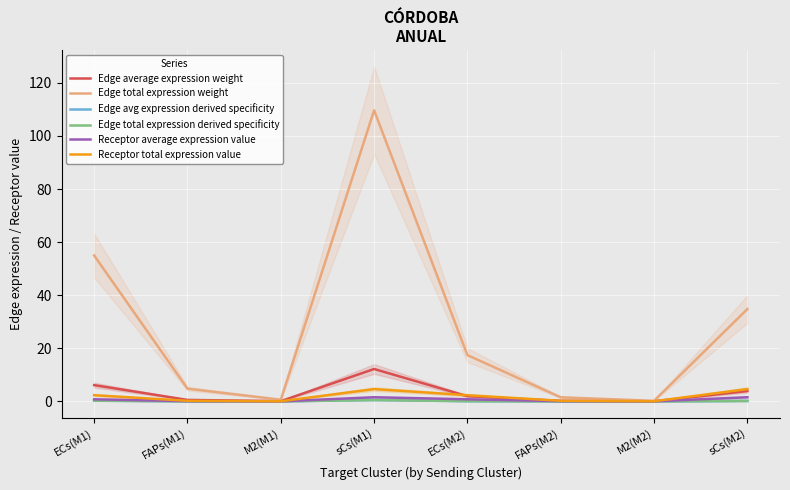

Which label corresponds to the smallest value in the chart?

M2(M2)